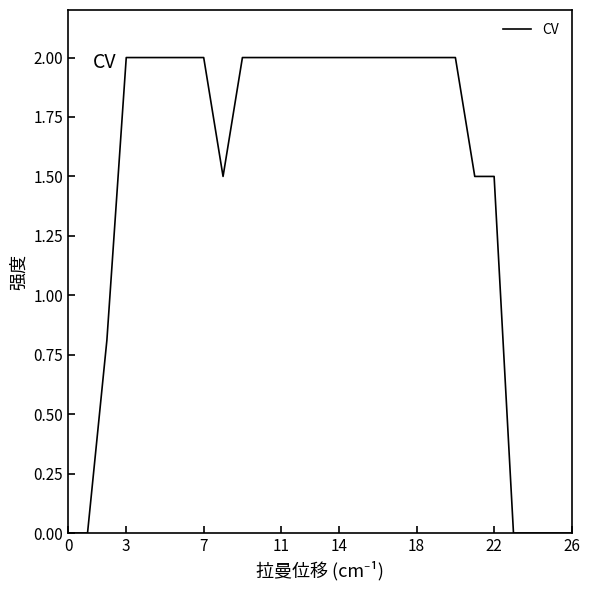

Reading right to left, extract all data points from this chart.

0.0	0.0	0.0	0.0	1.5	1.5	2.0	2.0	2.0	2.0	2.0	2.0	2.0	2.0	2.0	2.0	2.0	2.0	1.5	2.0	2.0	2.0	2.0	2.0	0.8	0.0	0.0